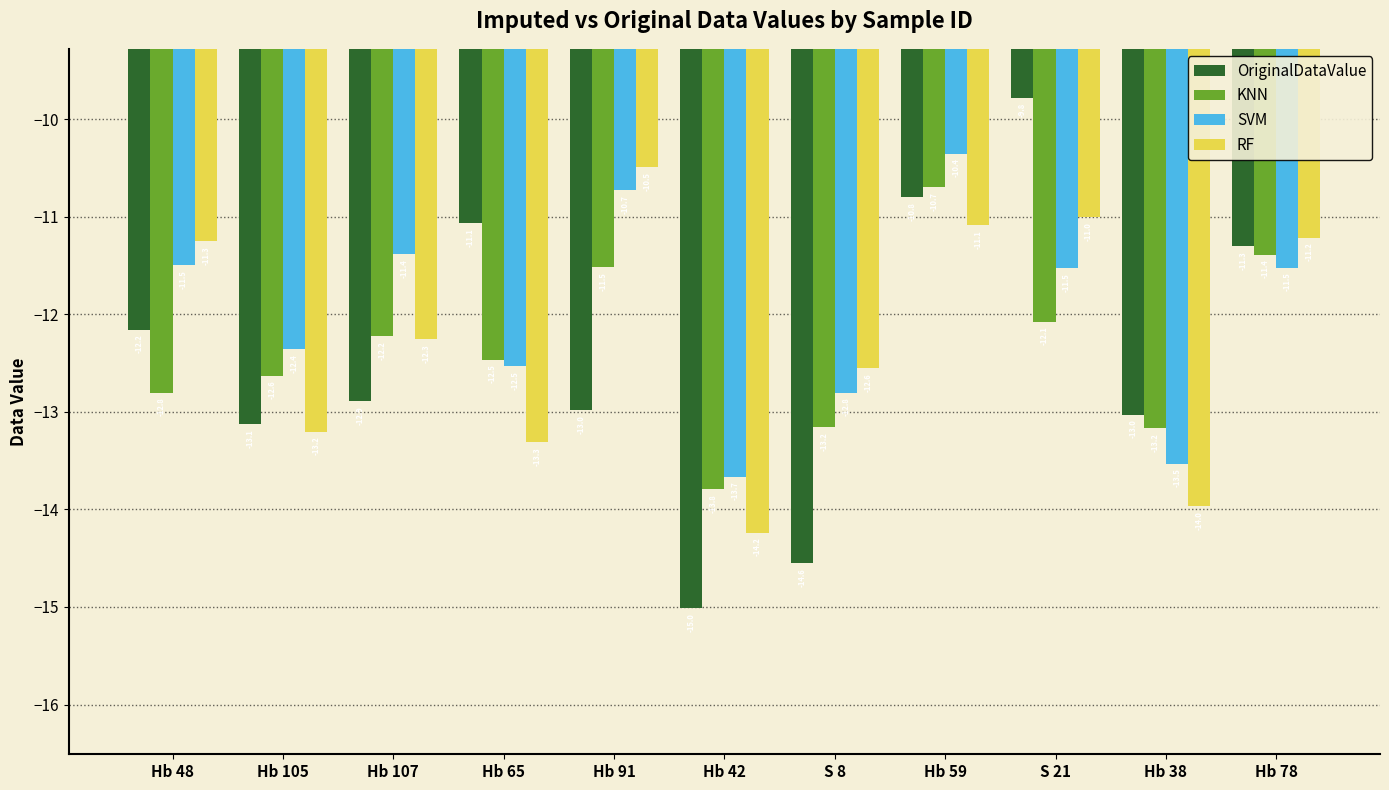

What is the lowest value of the KNN series?

-13.8